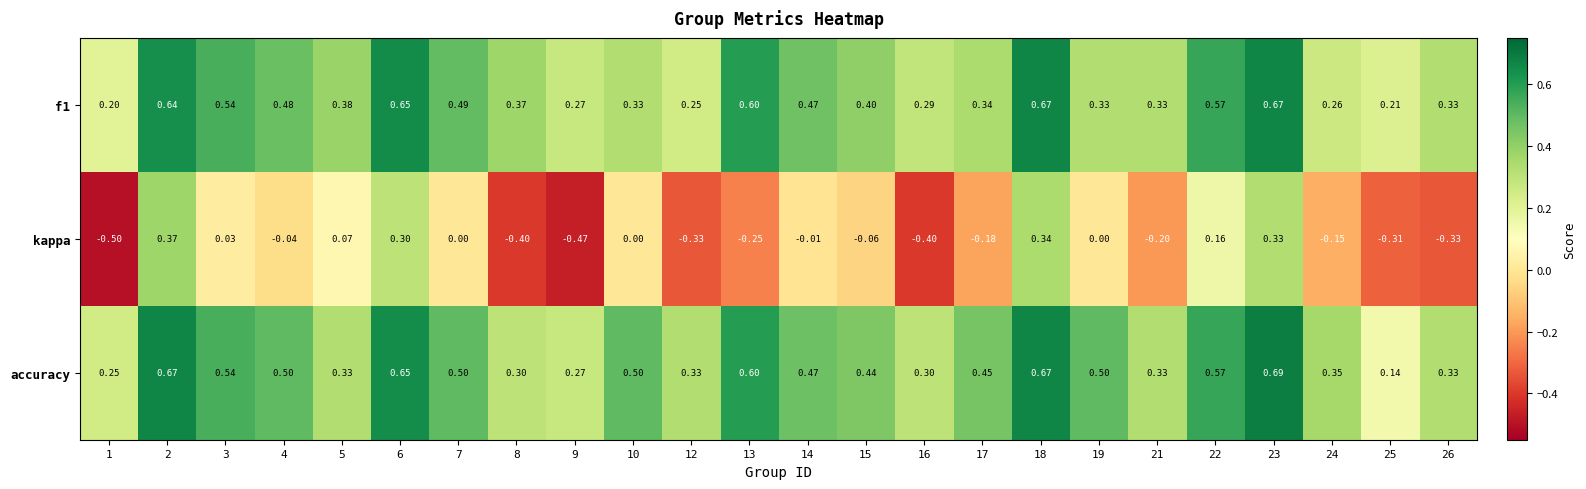

What is the total value across all series at 15?

0.8